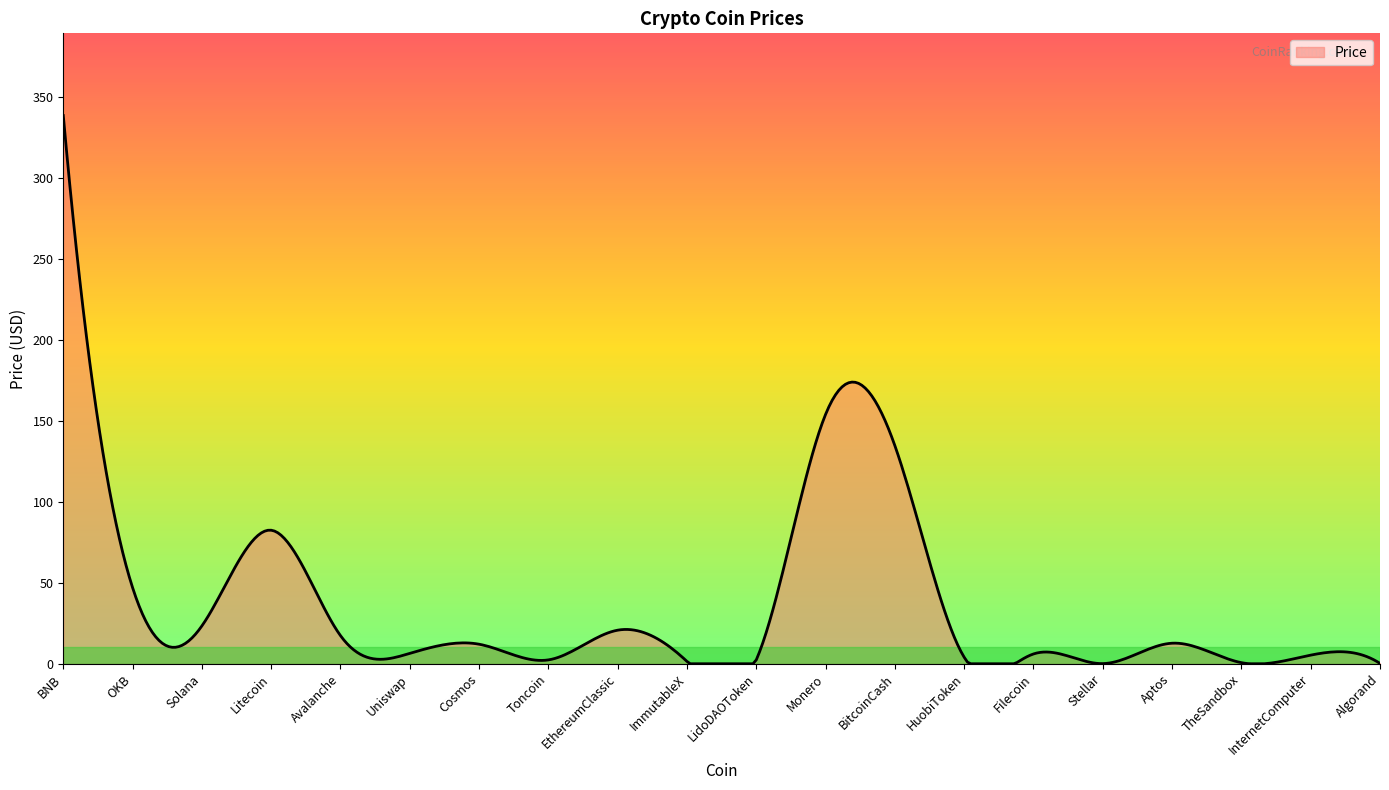

What is the difference between the maximum and minimum values?

338.7